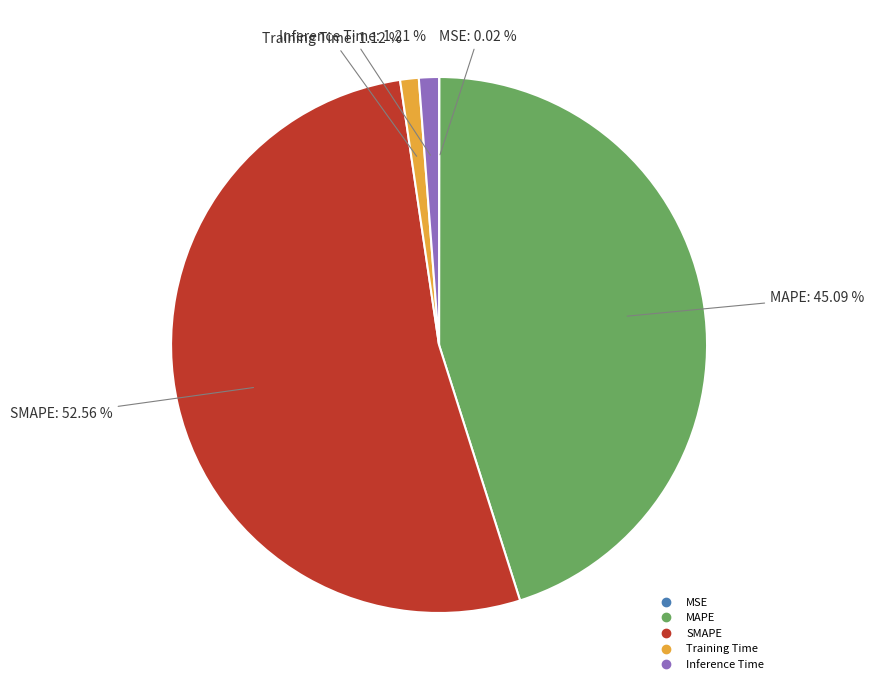

Is there any slice that represents more than half of the pie?

Yes